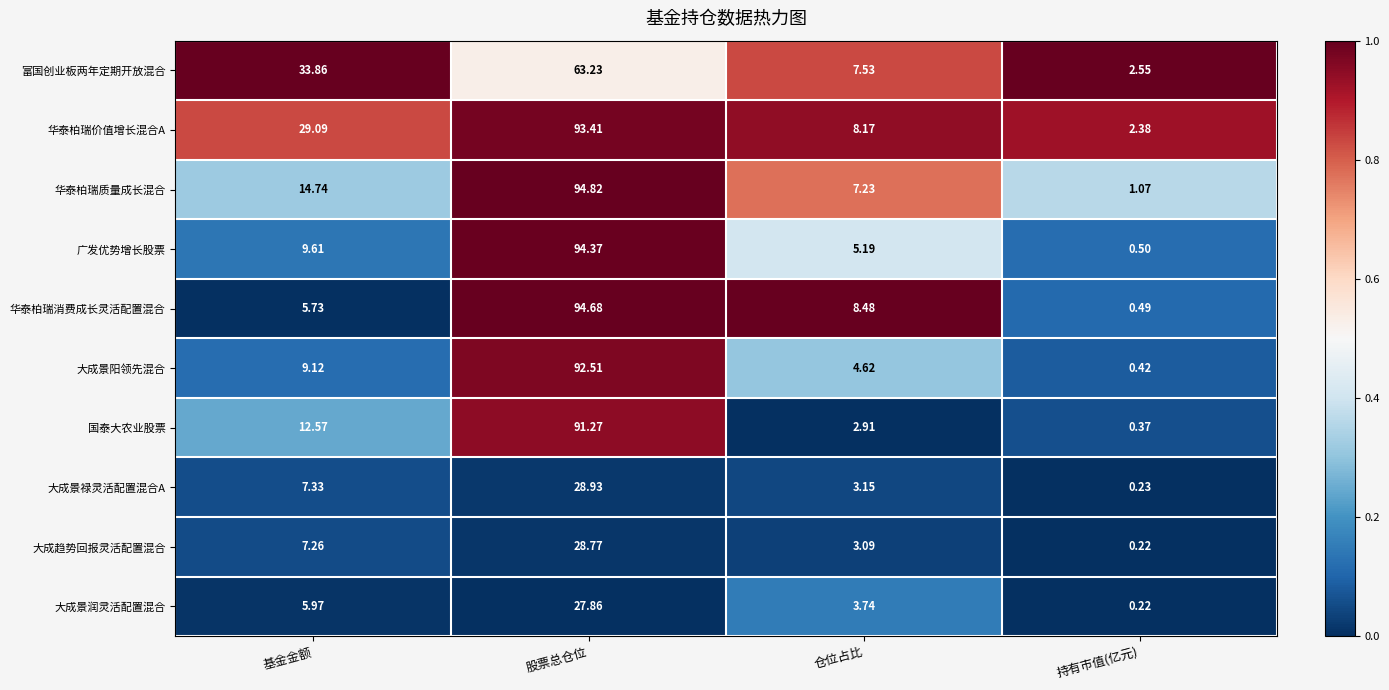

List the series in order of their peak value, highest first.

华泰柏瑞质量成长混合, 华泰柏瑞消费成长灵活配置混合, 广发优势增长股票, 华泰柏瑞价值增长混合A, 大成景阳领先混合, 国泰大农业股票, 富国创业板两年定期开放混合, 大成景禄灵活配置混合A, 大成趋势回报灵活配置混合, 大成景润灵活配置混合